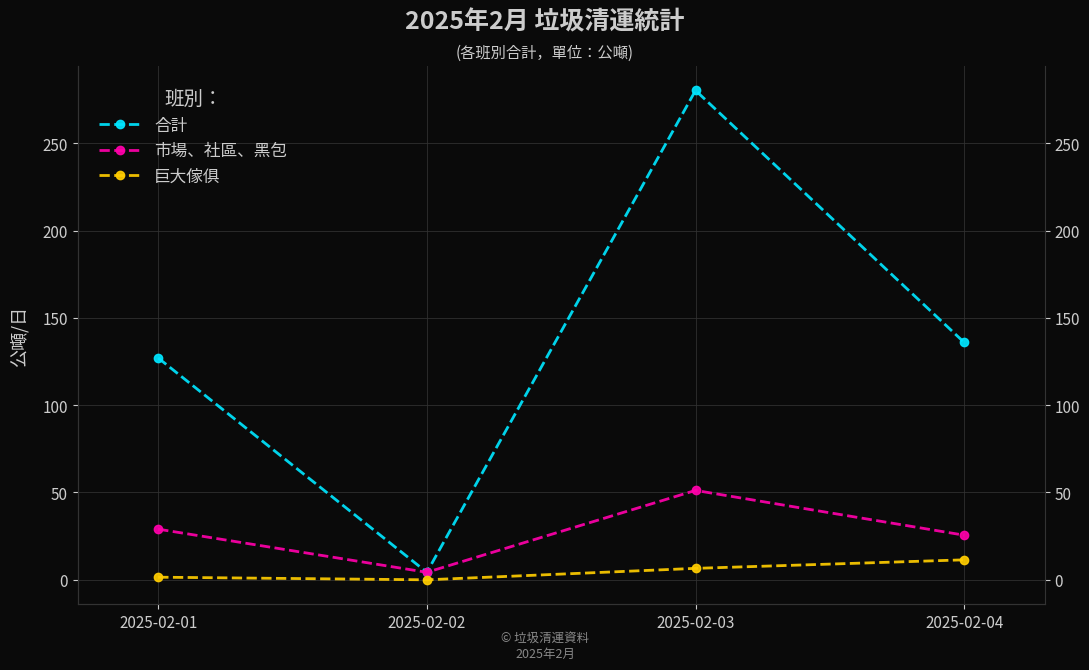

True or false: 巨大傢俱 has a value of 3.9 at 2025-02-04.

False